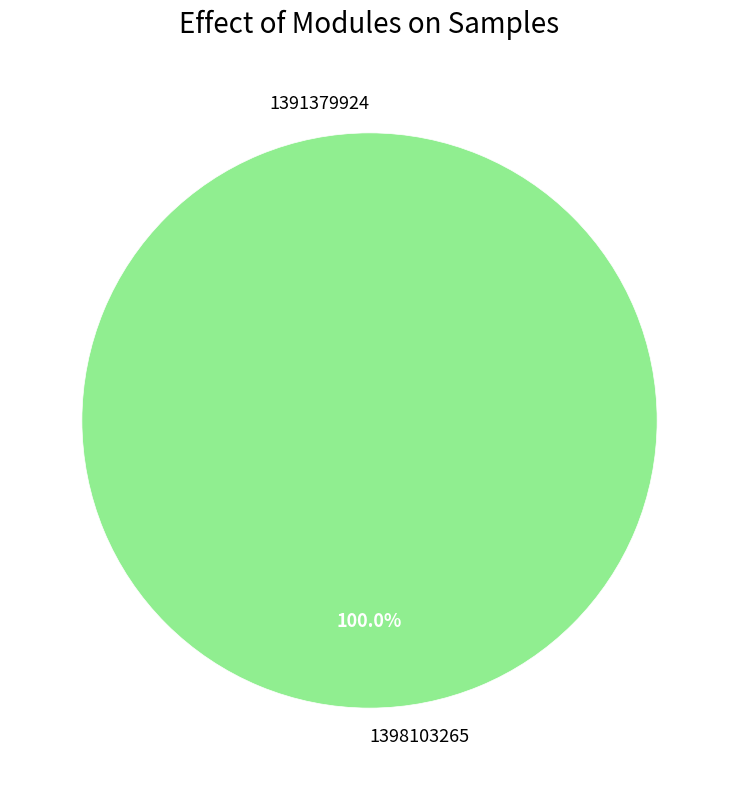

Between 1391379924 and 1398103265, which is larger?

1398103265